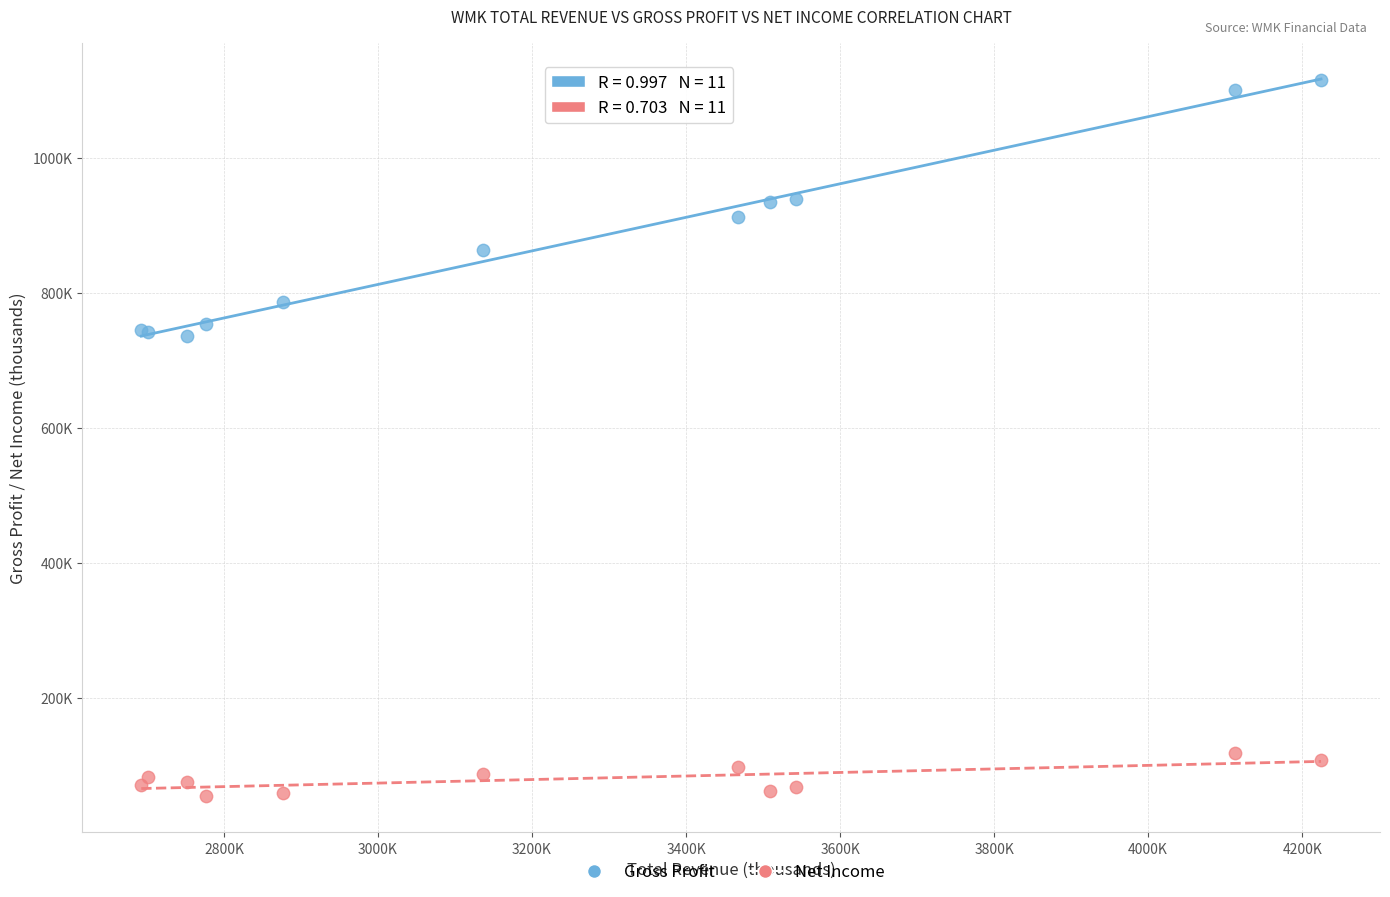

Which series contains the lowest Y value?

Net Income